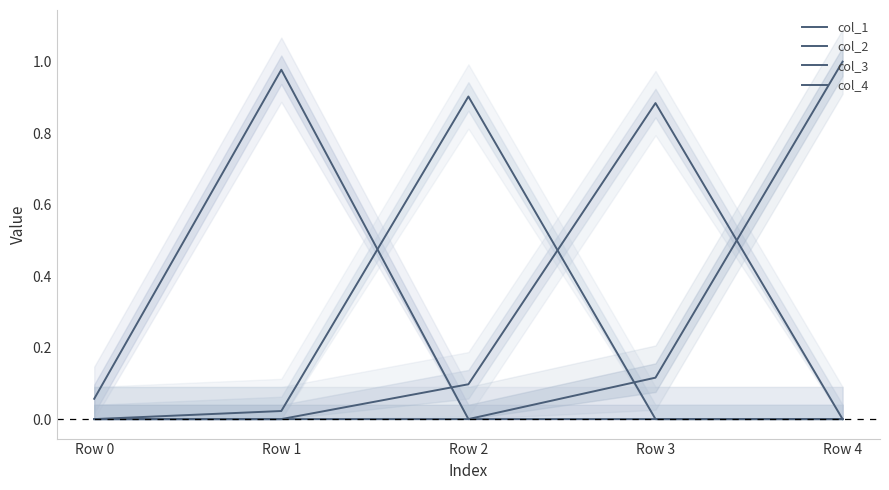

List the labels in order of col_1 value, largest first.

Row 1, Row 0, Row 2, Row 3, Row 4